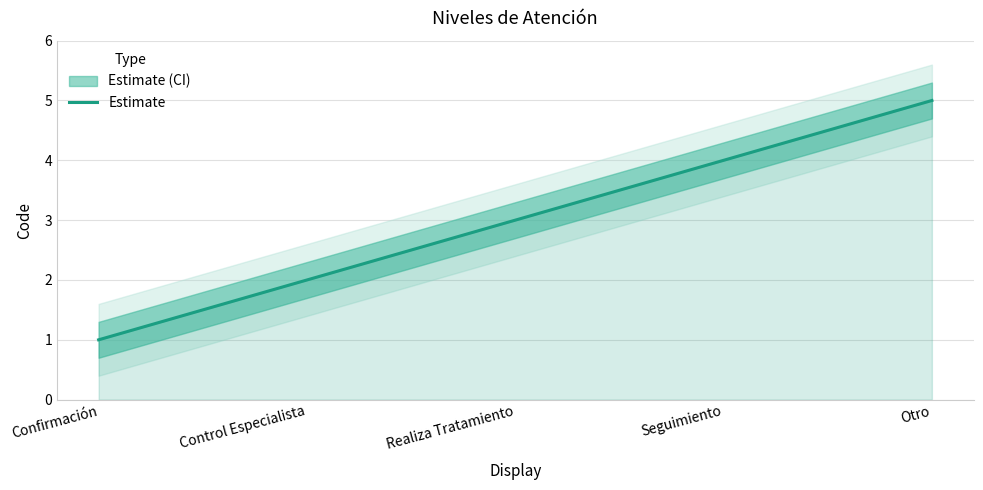

What is the change in value from Realiza Tratamiento to Seguimiento?

+1